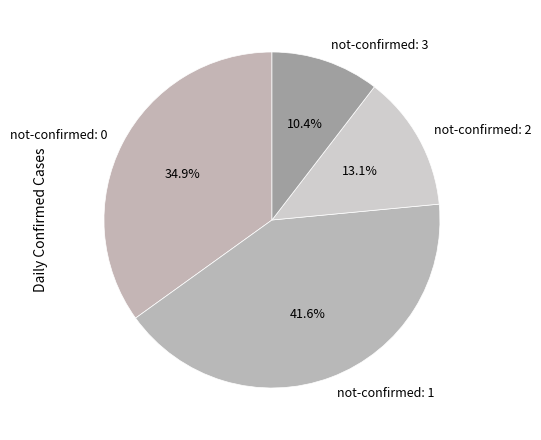

Approximately how many times larger is the value at not-confirmed: 1 compared to not-confirmed: 2?

3.2